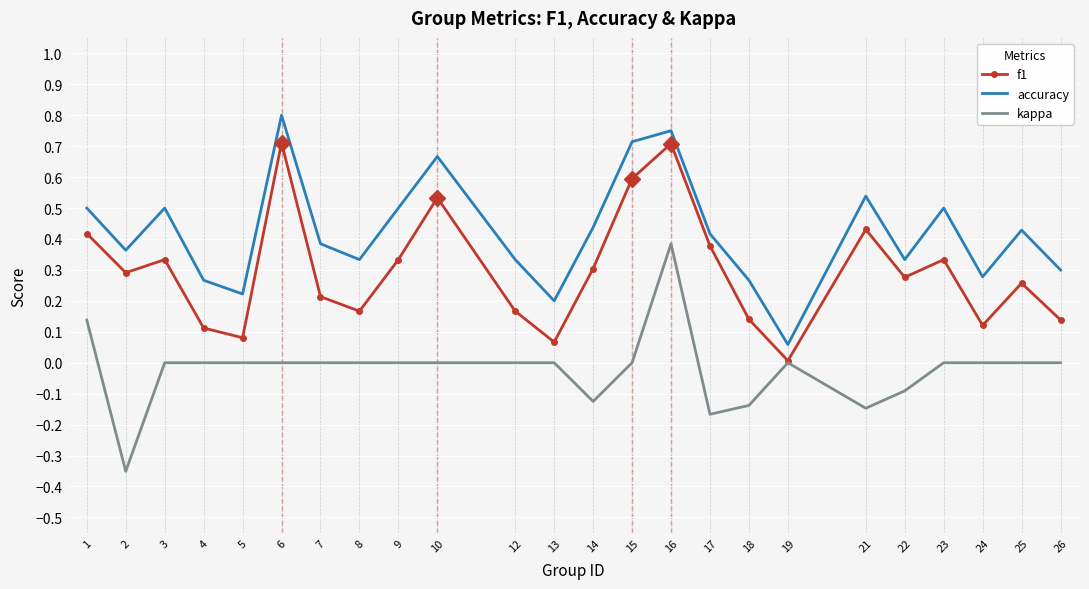

True or false: kappa and accuracy cross at least once.

False